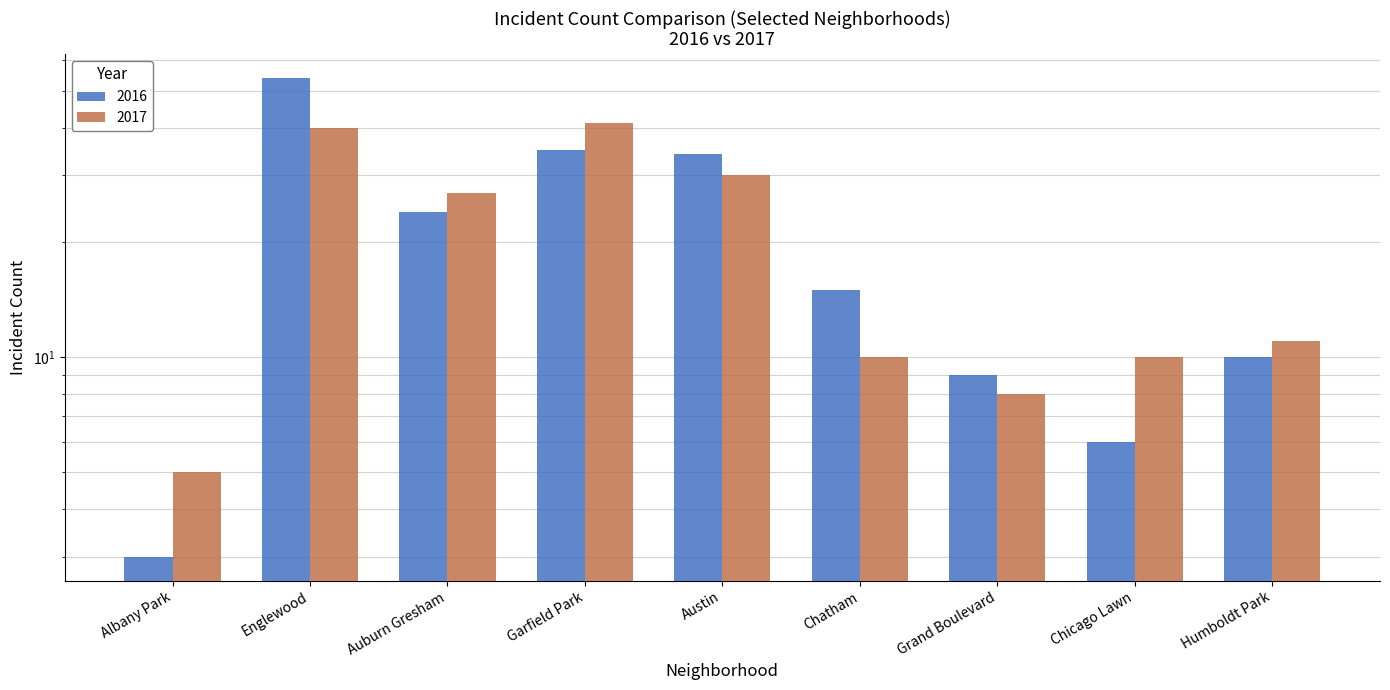

Which series has the widest spread of values?

2016